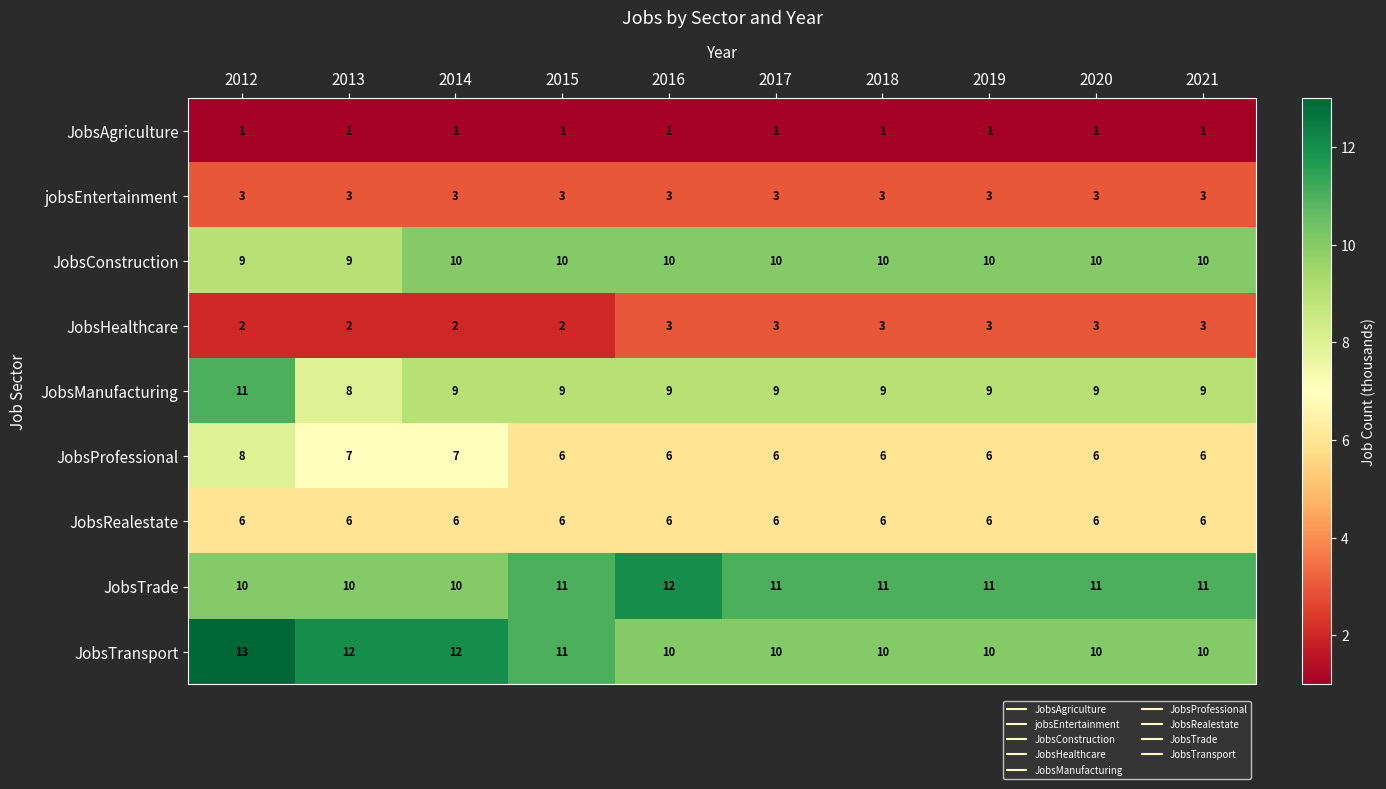

What is the total value across all series at 2014?

60